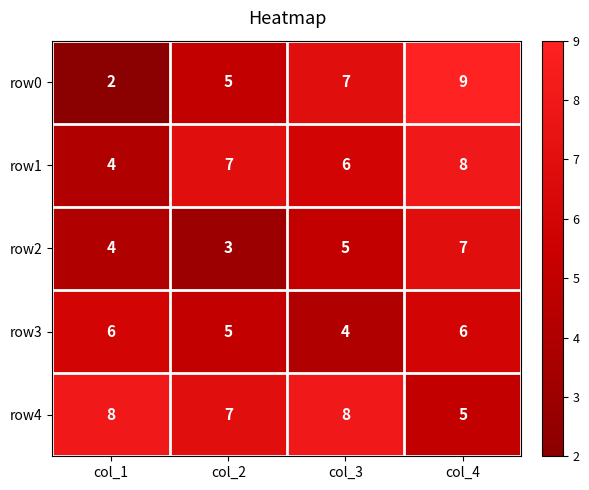

Reading left to right, list all the values displayed in this chart.

row0: col_1=2	col_2=5	col_3=7	col_4=9
row1: col_1=4	col_2=7	col_3=6	col_4=8
row2: col_1=4	col_2=3	col_3=5	col_4=7
row3: col_1=6	col_2=5	col_3=4	col_4=6
row4: col_1=8	col_2=7	col_3=8	col_4=5